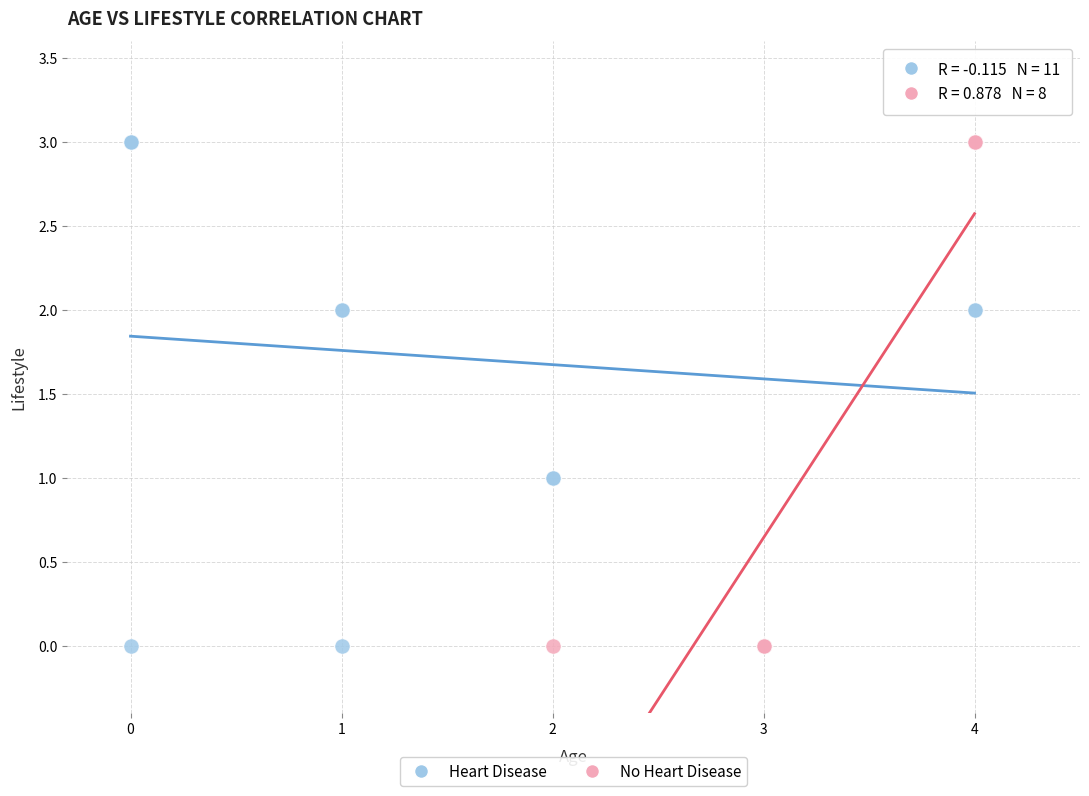

What are all the series names shown in the legend?

Heart Disease, No Heart Disease